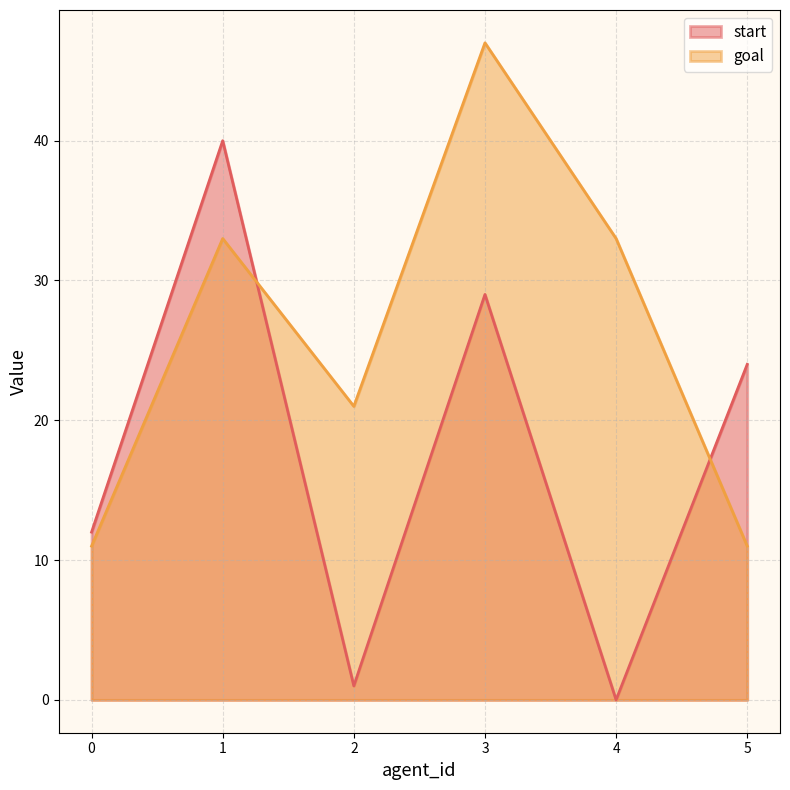

How many distinct data groups are displayed?

2